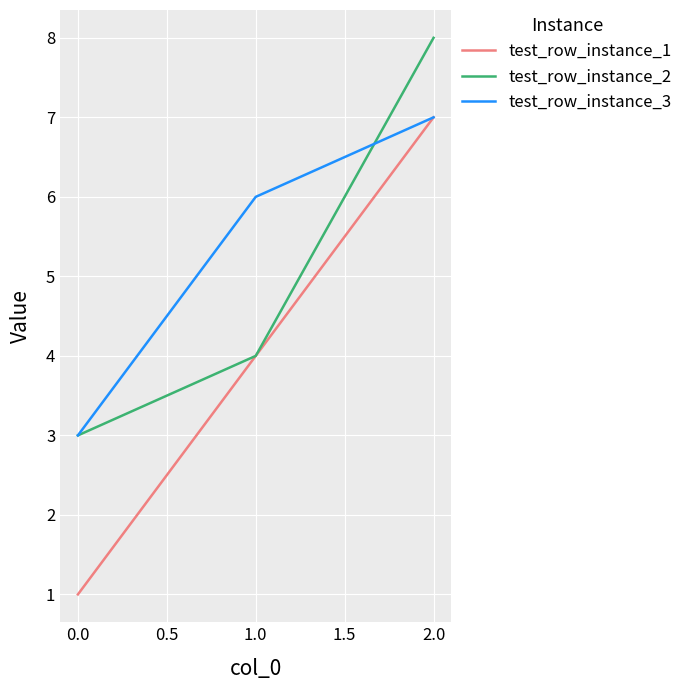

List the labels in order of test_row_instance_3 value, smallest first.

0.0, 1.0, 2.0